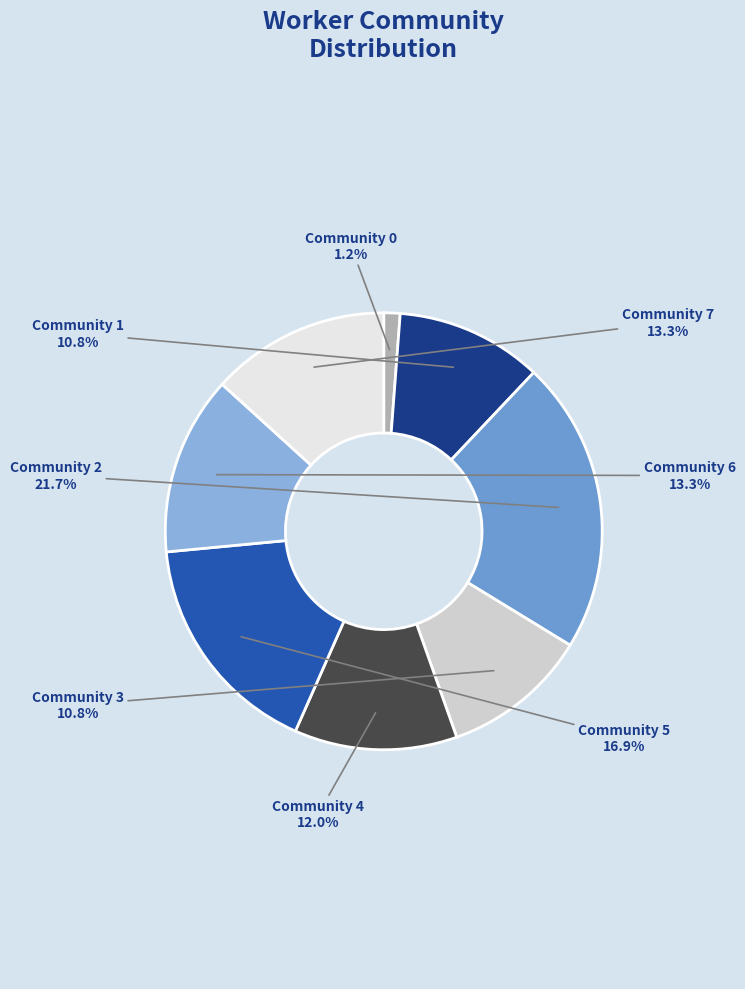

What is the ratio of the value at Community 5 to the value at Community 1?

1.6